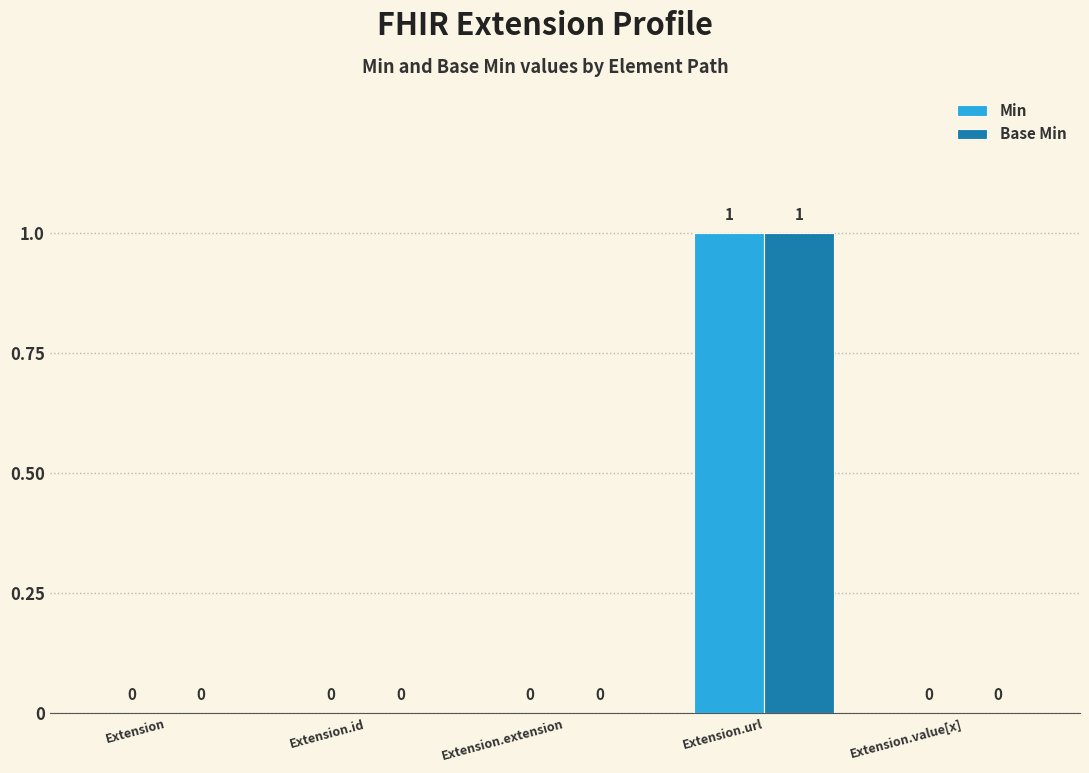

How many groups of bars are there?

5